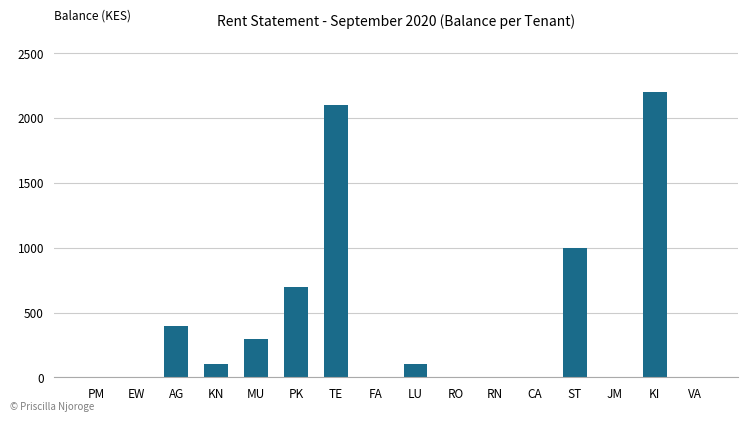

True or false: the data shows 700 at PK.

True